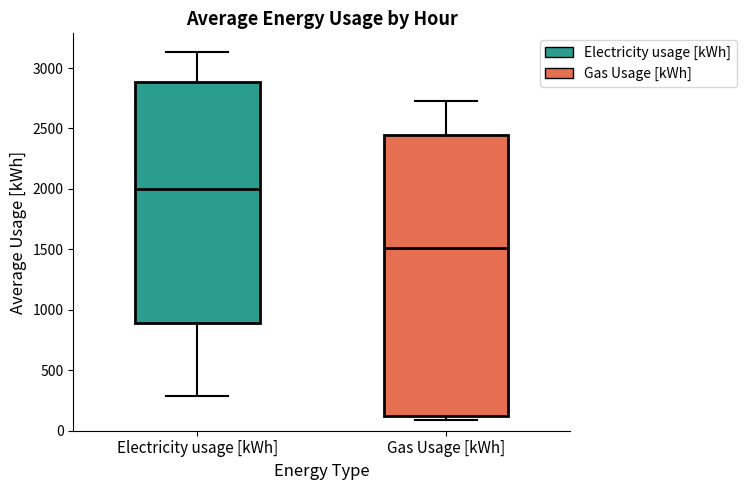

Comparing the boxes themselves (not the whiskers), which one is the tallest?

Gas Usage [kWh]